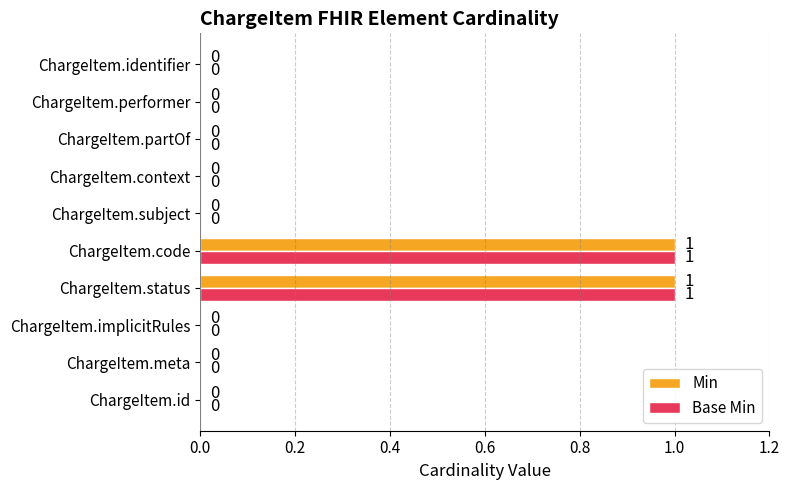

Is the value of Min at ChargeItem.code greater than the value of Base Min at ChargeItem.id?

Yes